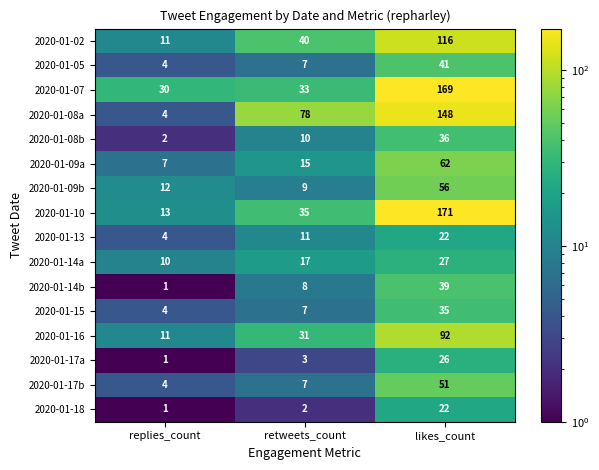

At which category is the sum across all series the highest?

likes_count